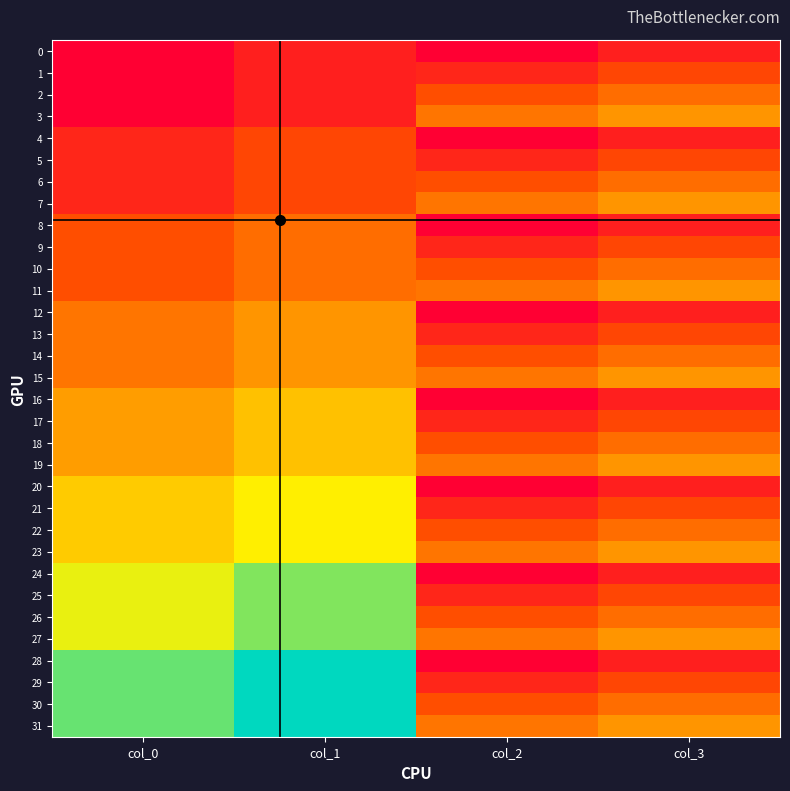

Which series has the largest range (max minus min)?

28